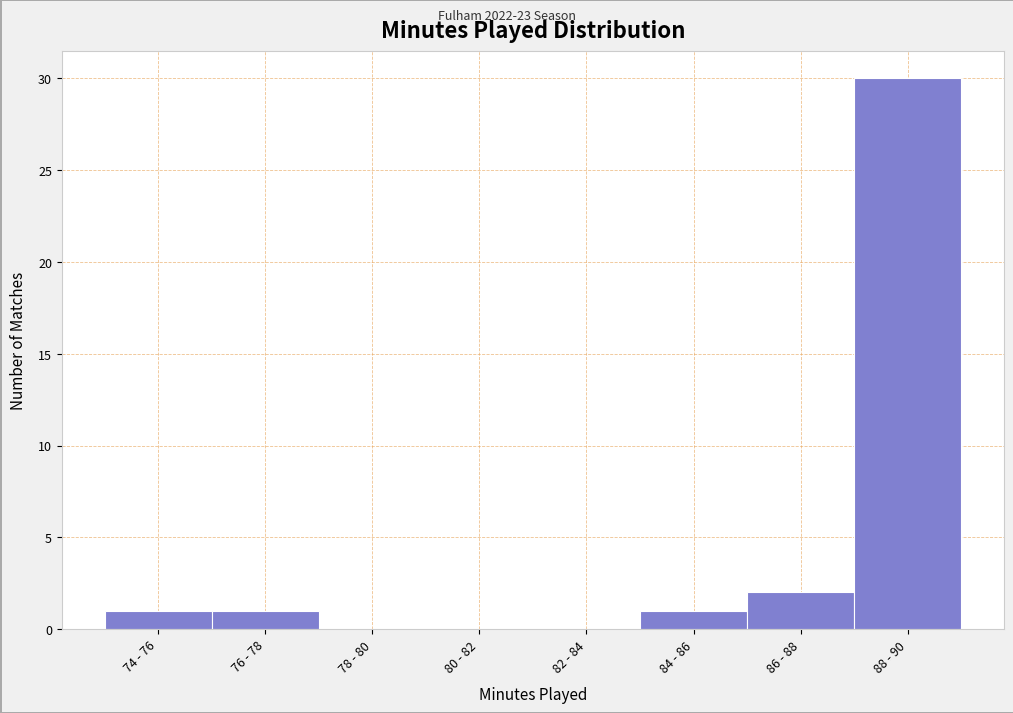

Reading left to right, extract all data points from this chart.

74 - 76=1	76 - 78=1	78 - 80=0	80 - 82=0	82 - 84=0	84 - 86=1	86 - 88=2	88 - 90=30